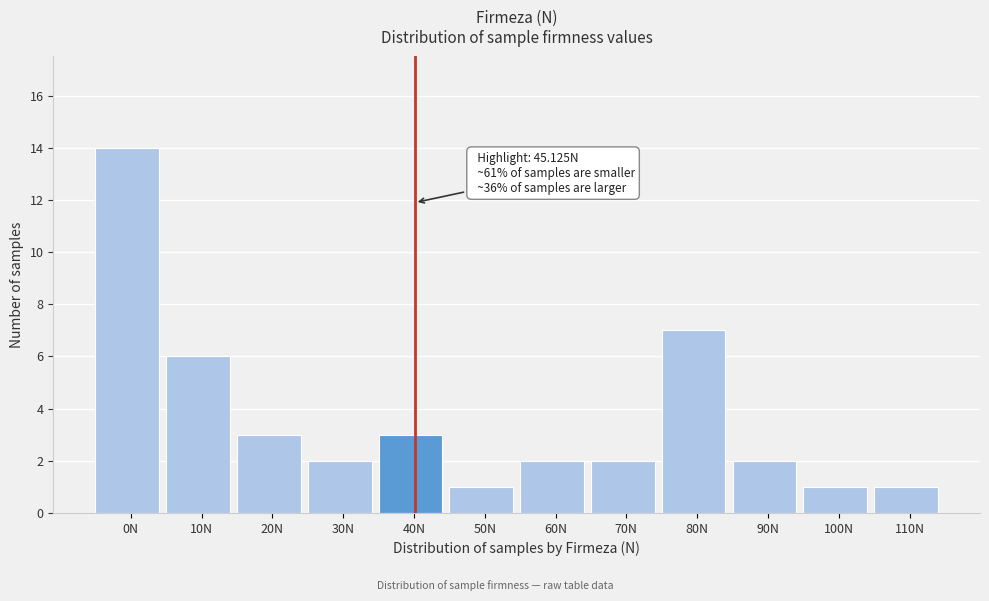

Reading right to left, list all the values displayed in this chart.

110N=1	100N=1	90N=2	80N=7	70N=2	60N=2	50N=1	40N=3	30N=2	20N=3	10N=6	0N=14